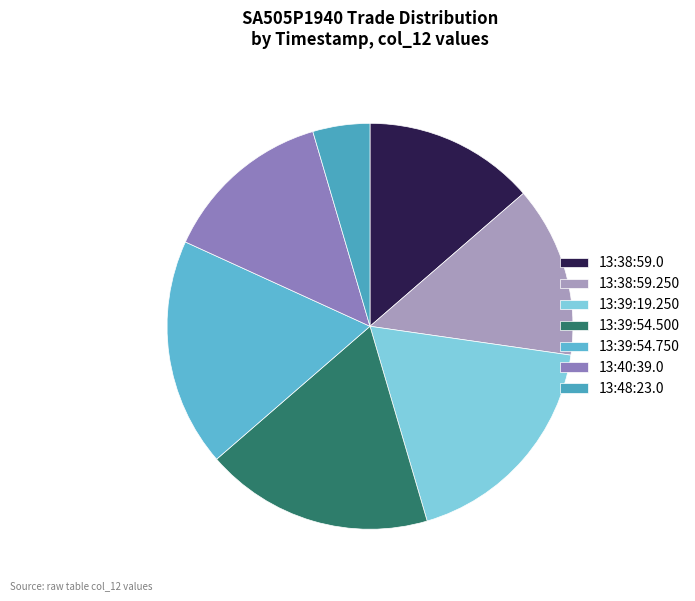

Rank the categories by value from highest to lowest.

13:39:19.250, 13:39:54.500, 13:39:54.750, 13:38:59.0, 13:38:59.250, 13:40:39.0, 13:48:23.0